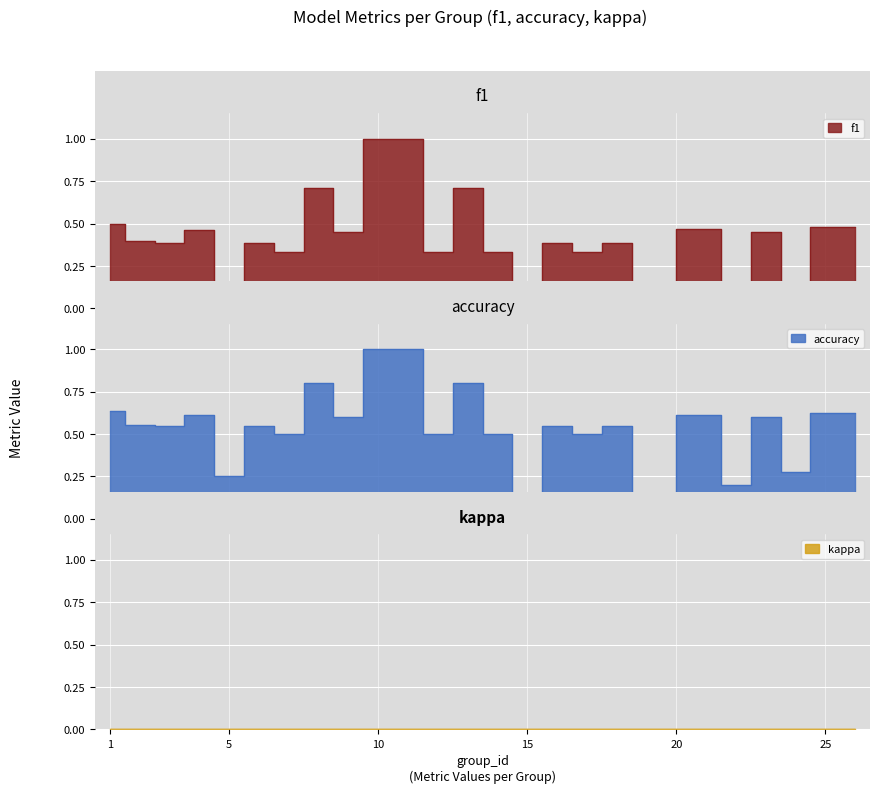

What is the sum of all f1 values?

10.3